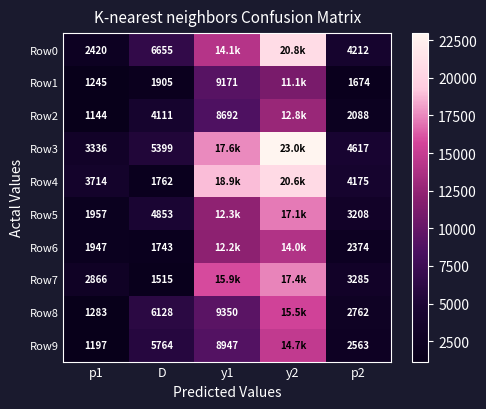

Is the value of Row8 at p2 greater than the value of Row6 at p1?

Yes